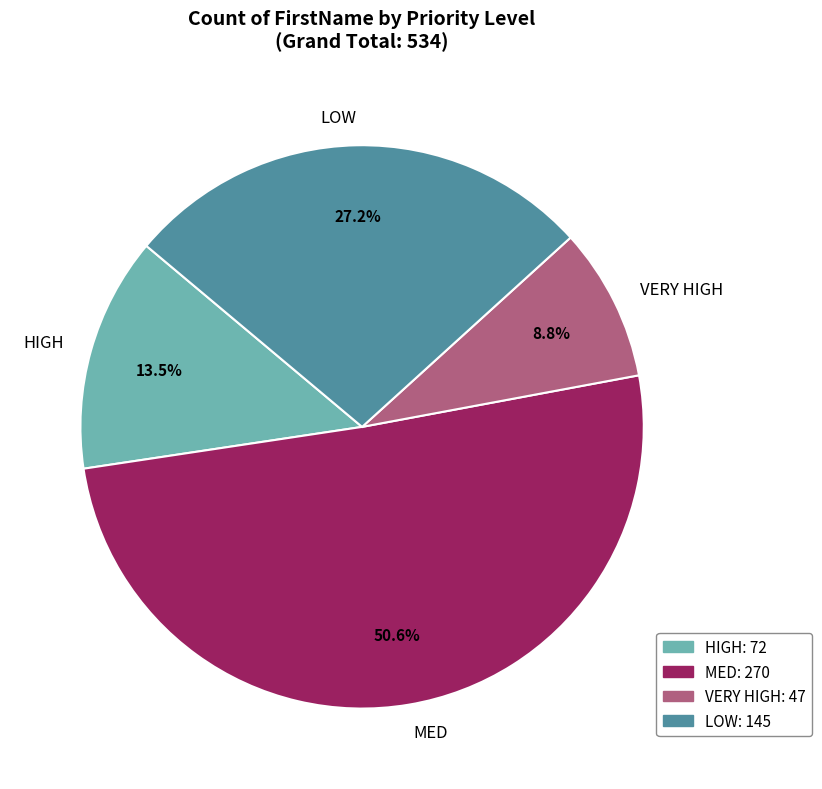

Which category has the smallest portion of the pie?

VERY HIGH